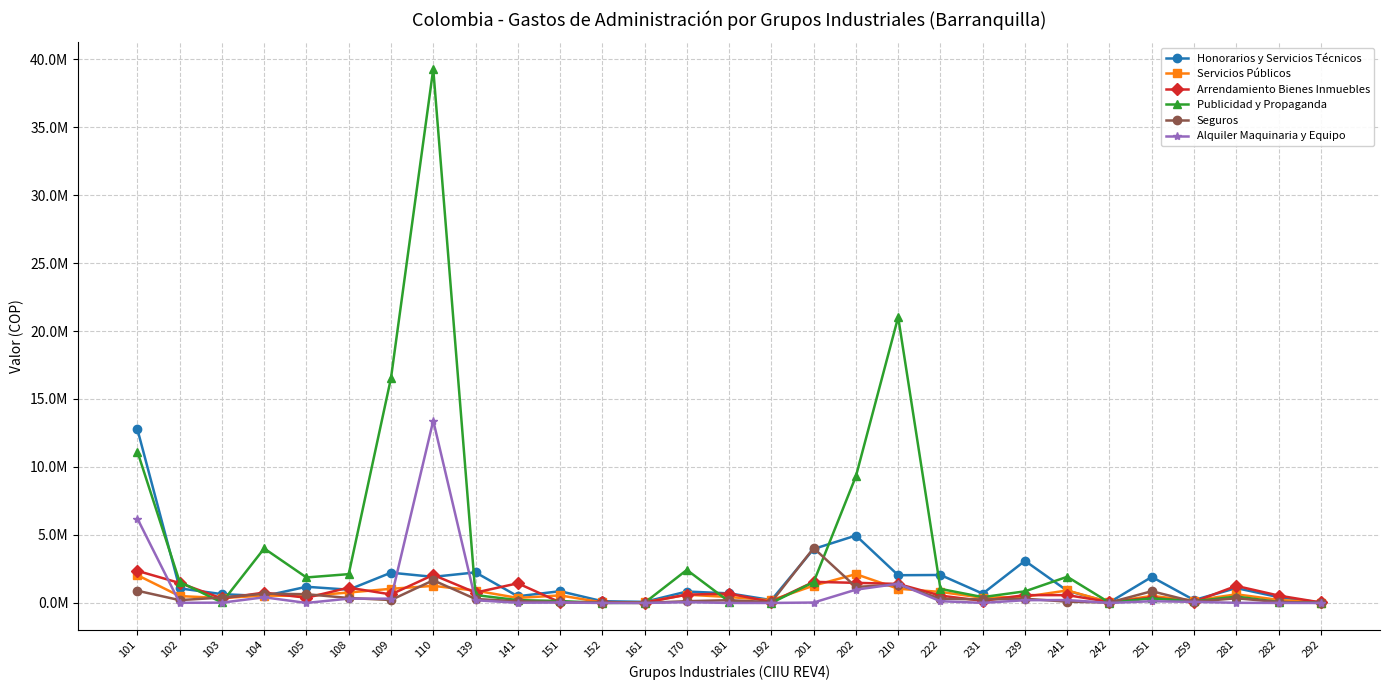

What are all the series names shown in the legend?

Honorarios y Servicios Técnicos, Servicios Públicos, Arrendamiento Bienes Inmuebles, Publicidad y Propaganda, Seguros, Alquiler Maquinaria y Equipo